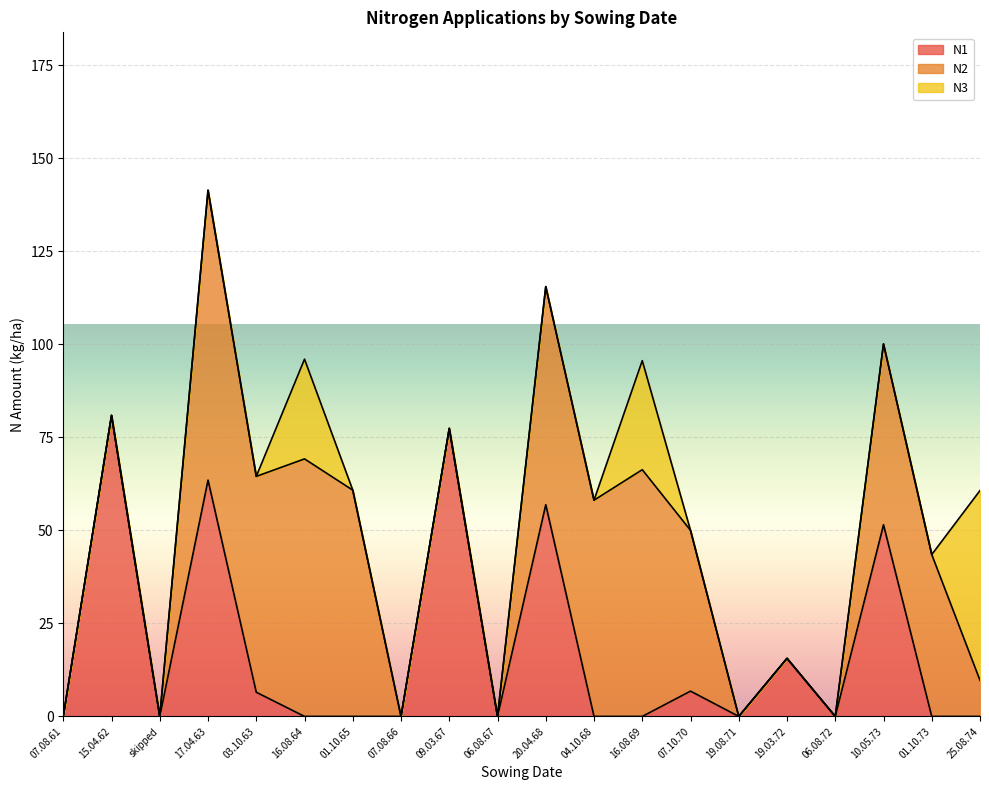

Is the value of N2 at 19.08.71 greater than the value of N1 at 07.08.61?

No